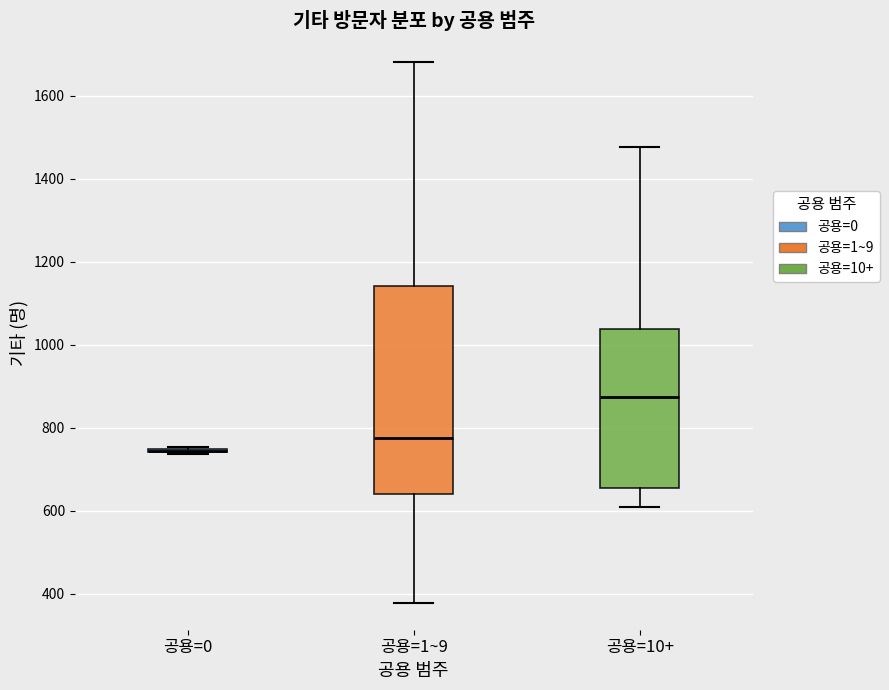

Where is the lower edge of the box for 공용=10+ on the y-axis? The values are not printed on the chart, so give them approximately, as read against the axis.

660